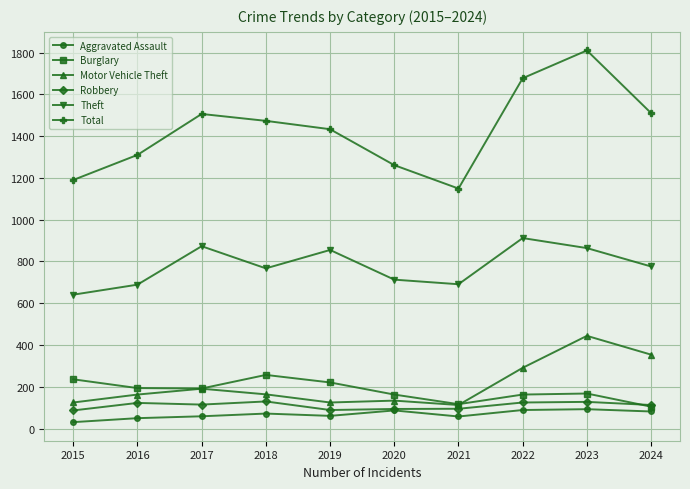

What is the difference between the highest and lowest values at 2022?

1588